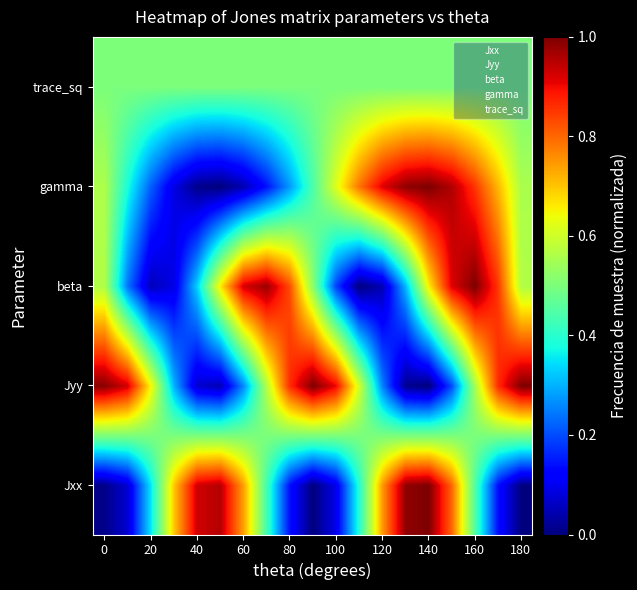

What is the maximum value shown in the chart?

1.0